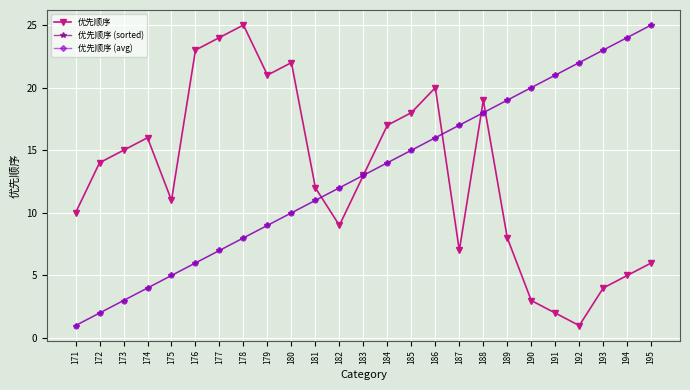

Reading left to right, extract all data points from this chart.

优先顺序: 10	14	15	16	11	23	24	25	21	22	12	9	13	17	18	20	7	19	8	3	2	1	4	5	6
优先顺序 (sorted): 1	2	3	4	5	6	7	8	9	10	11	12	13	14	15	16	17	18	19	20	21	22	23	24	25
优先顺序 (avg): 1	2	3	4	5	6	7	8	9	10	11	12	13	14	15	16	17	18	19	20	21	22	23	24	25